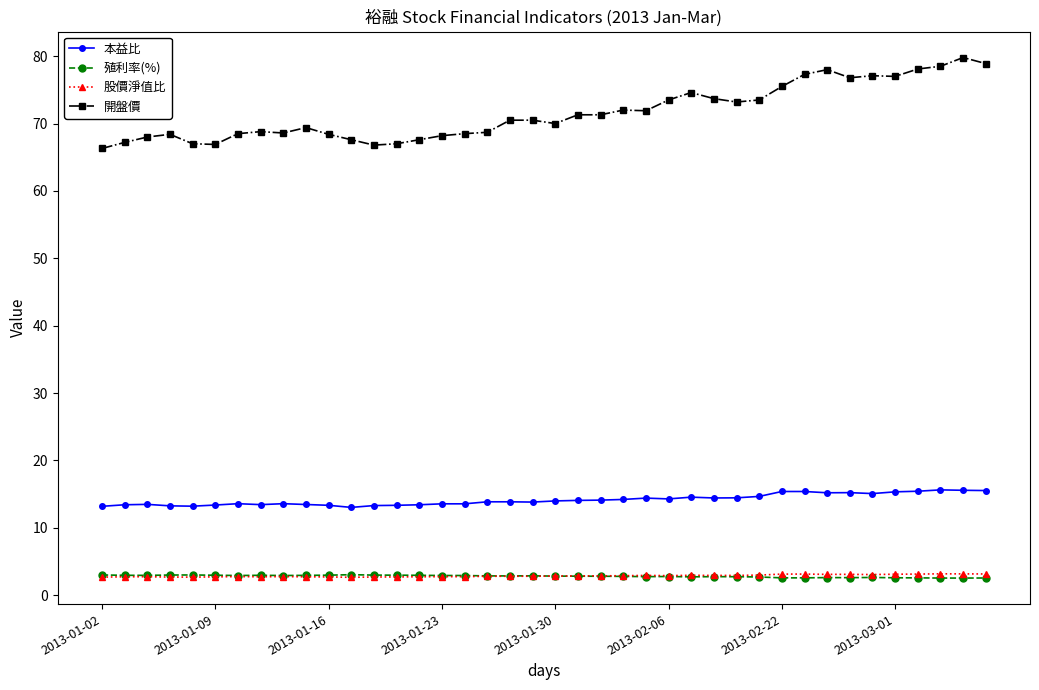

Which series has the widest spread of values?

開盤價